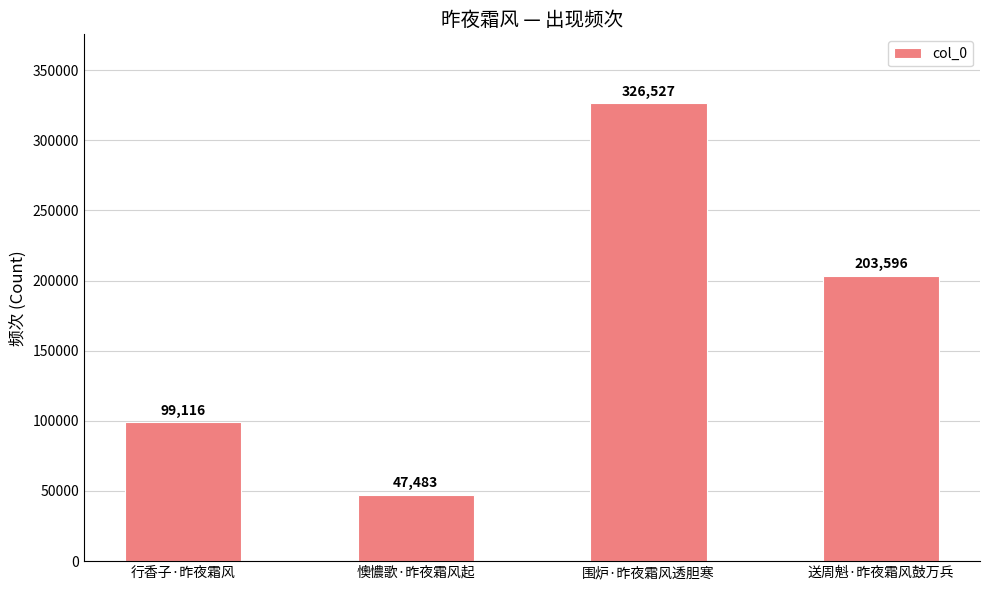

What is the maximum value shown in the chart?

326527